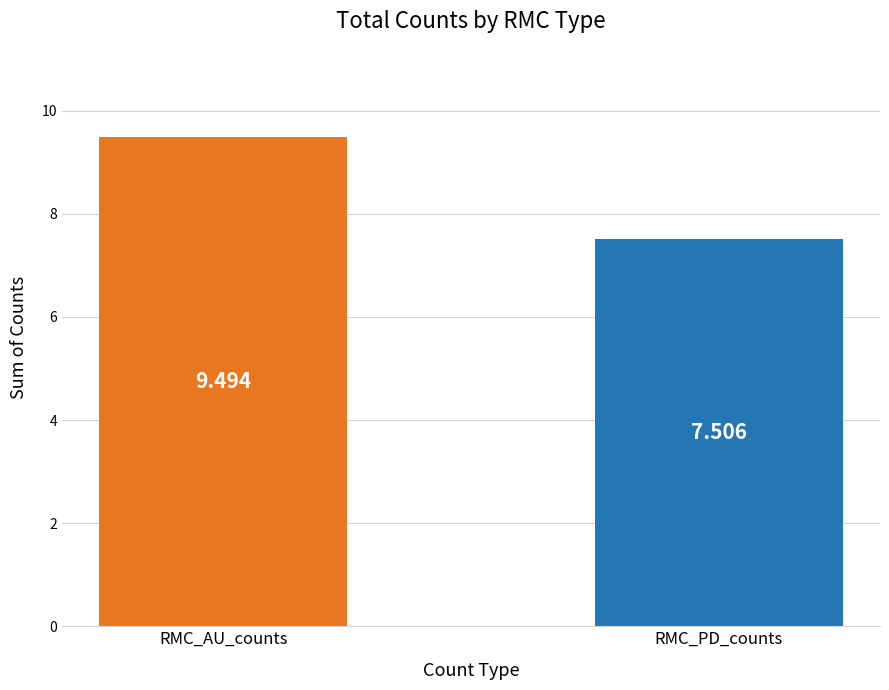

Between RMC_AU_counts and RMC_PD_counts, which is larger?

RMC_AU_counts